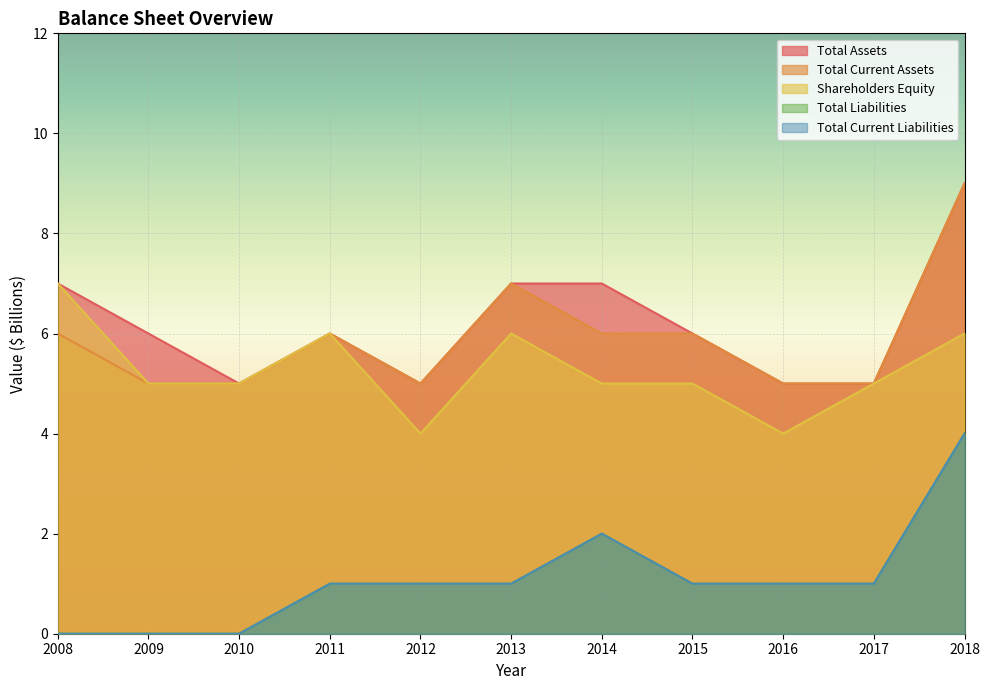

Rank the series at 2017 from lowest to highest value.

Total Liabilities, Total Current Liabilities, Total Assets, Total Current Assets, Shareholders Equity